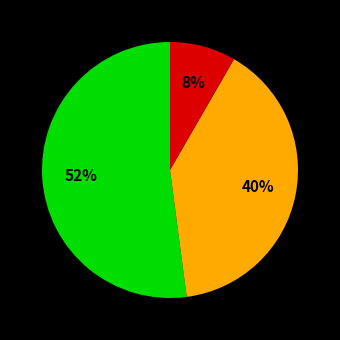

Does any single category account for the majority?

Yes